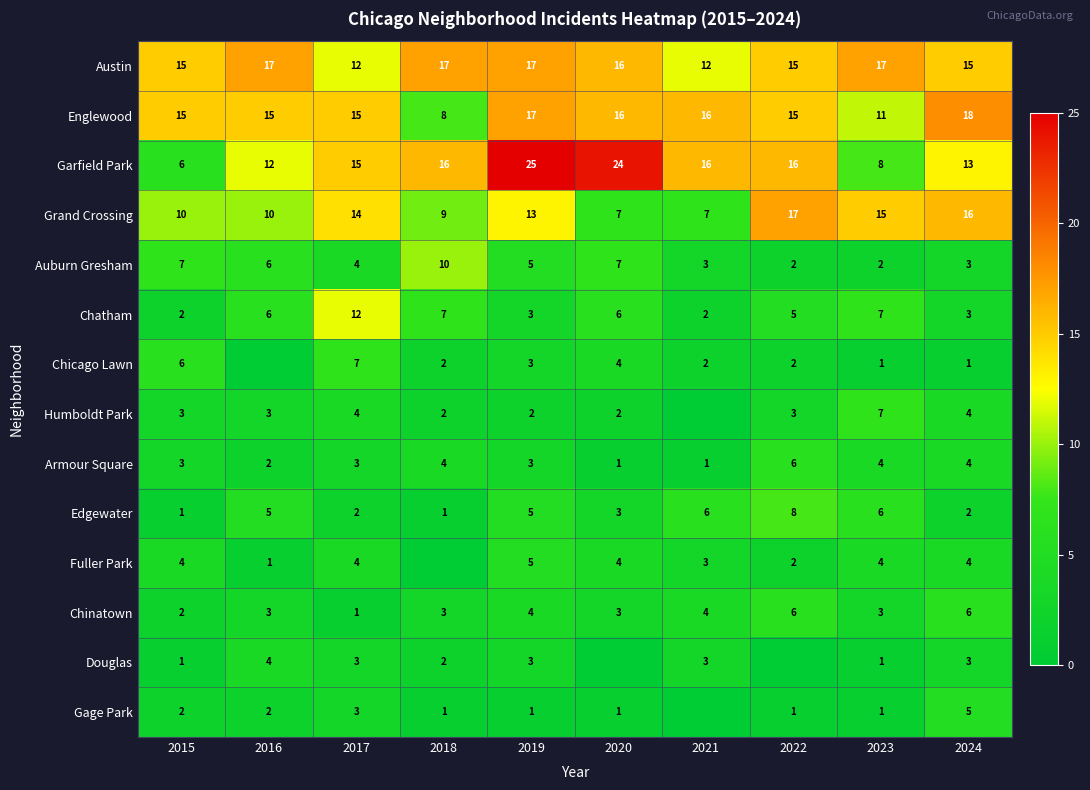

The Austin series shows 3 at 2017. True or false?

False